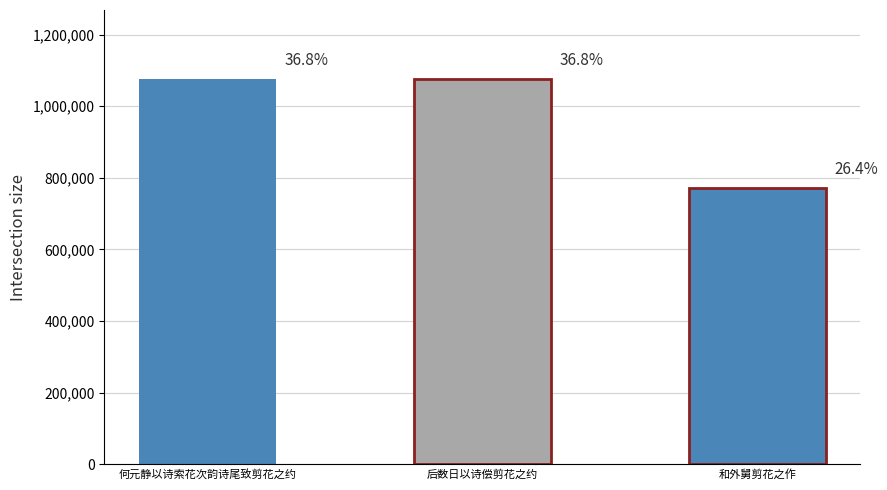

The chart shows a value of 1743096 at 后数日以诗偿剪花之约. True or false?

False